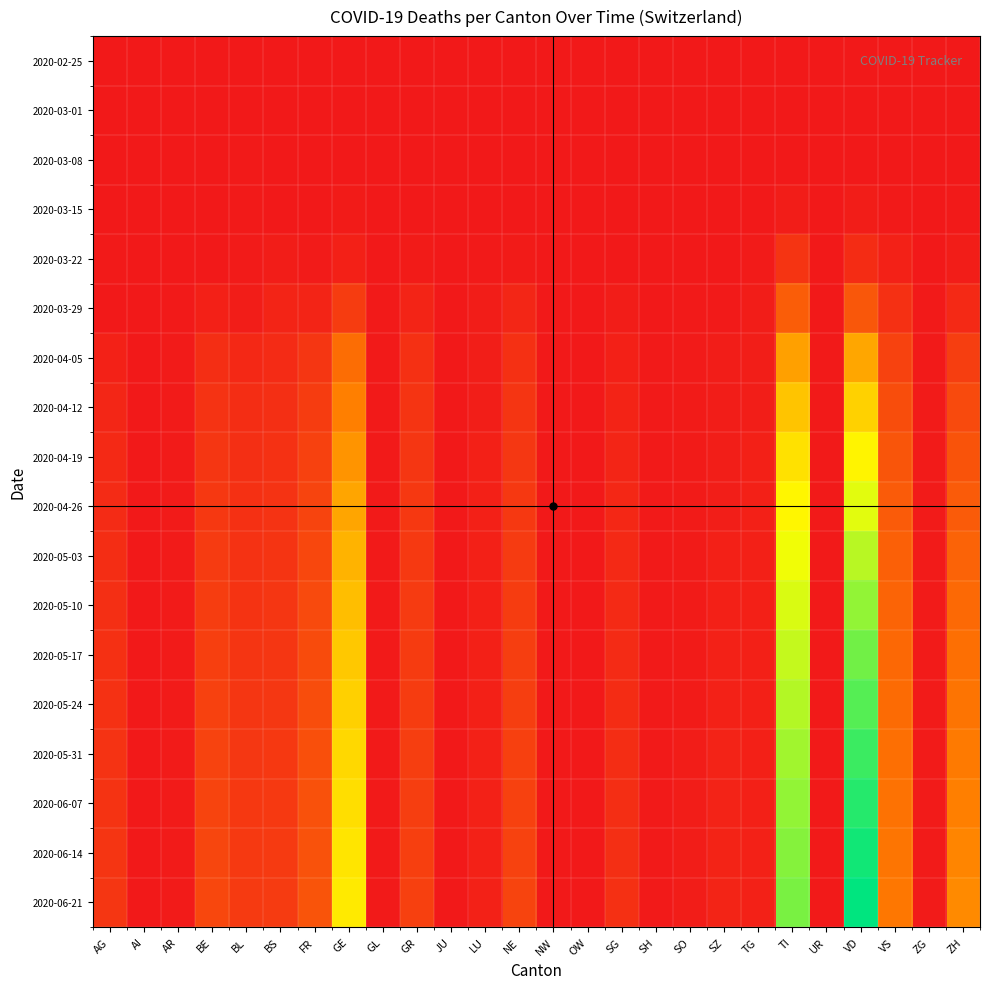

What is the difference between the highest and lowest values at AR?

3